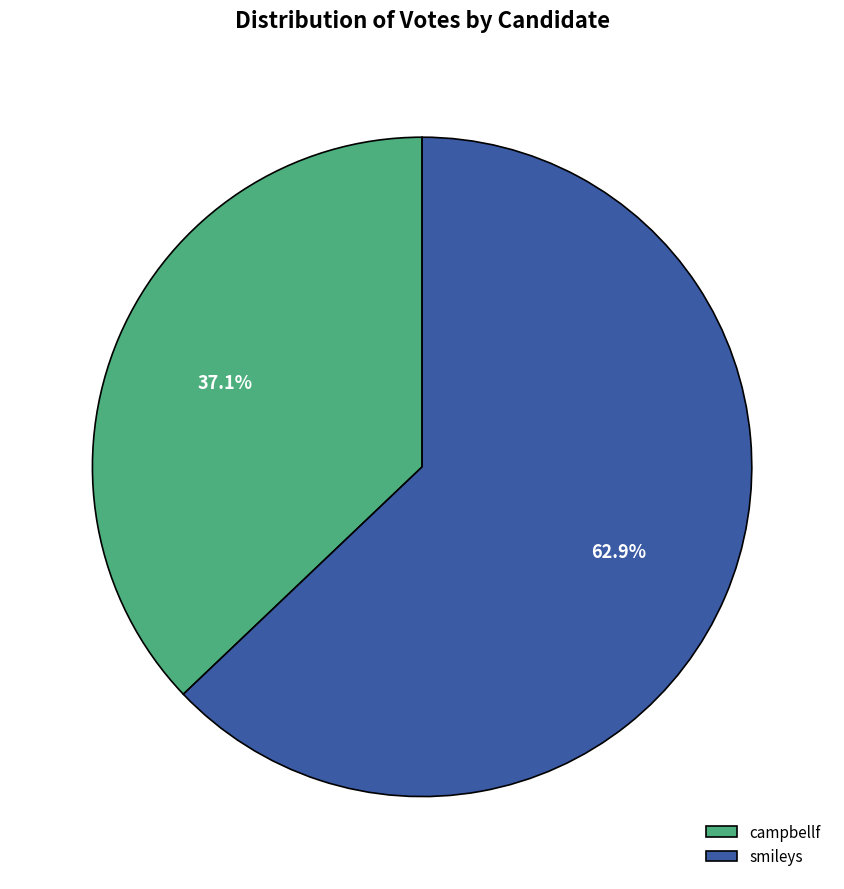

To the nearest percent, what is the difference between the largest and smallest slice percentages?

26%